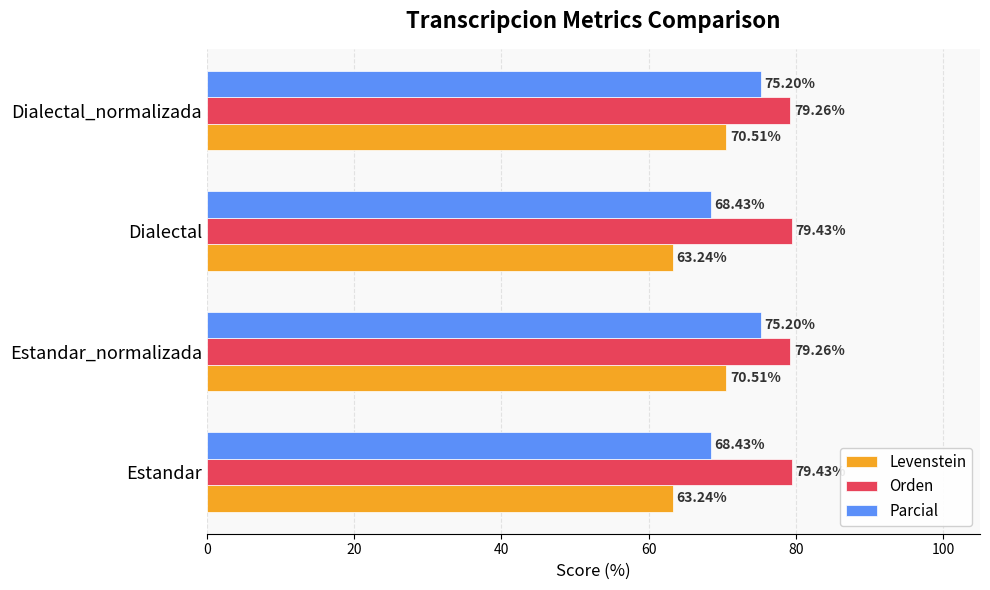

Is the value of Parcial at Dialectal_normalizada greater than the value of Orden at Dialectal_normalizada?

No